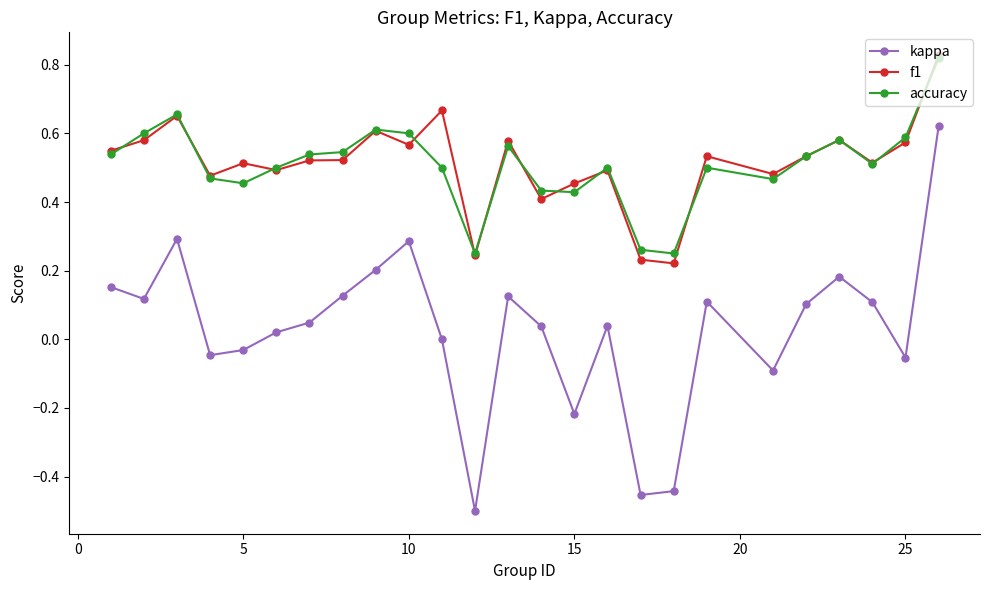

Which series has the largest range (max minus min)?

kappa